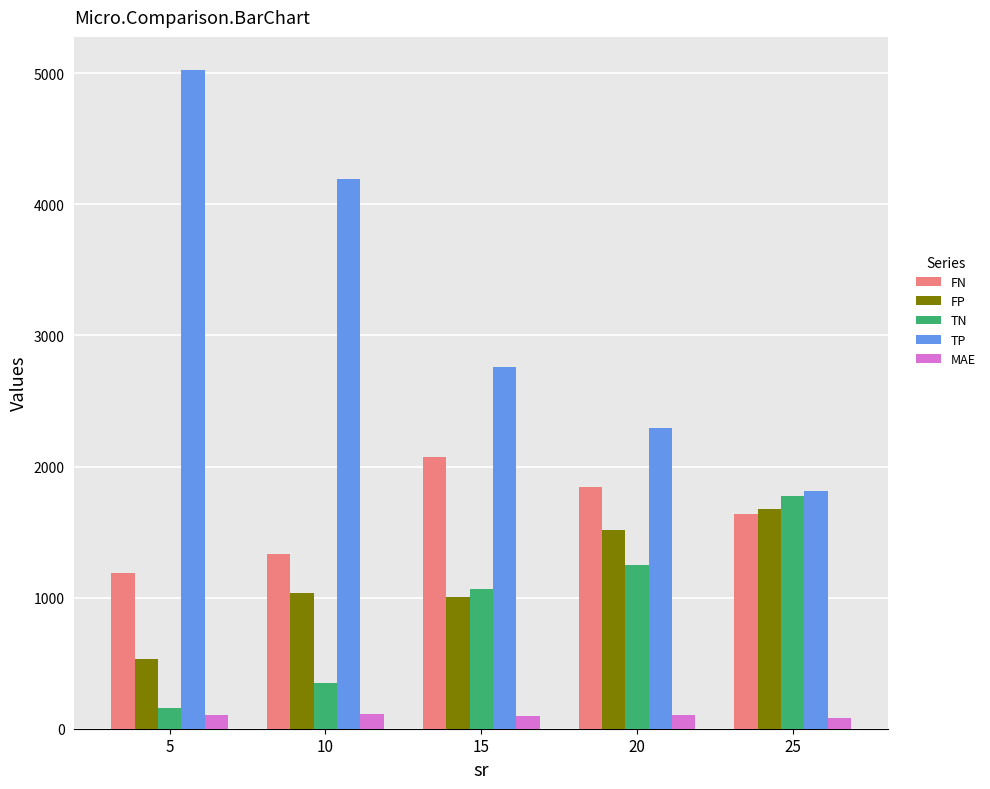

What are all the series names shown in the legend?

FN, FP, TN, TP, MAE